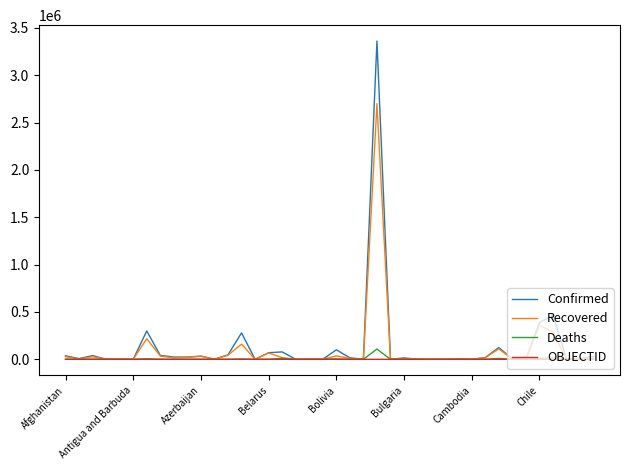

What is the greatest value displayed?

3359570